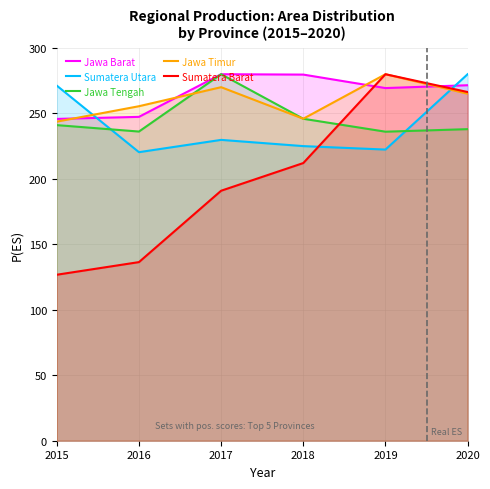

What is the average value of the Jawa Timur series?

260.1